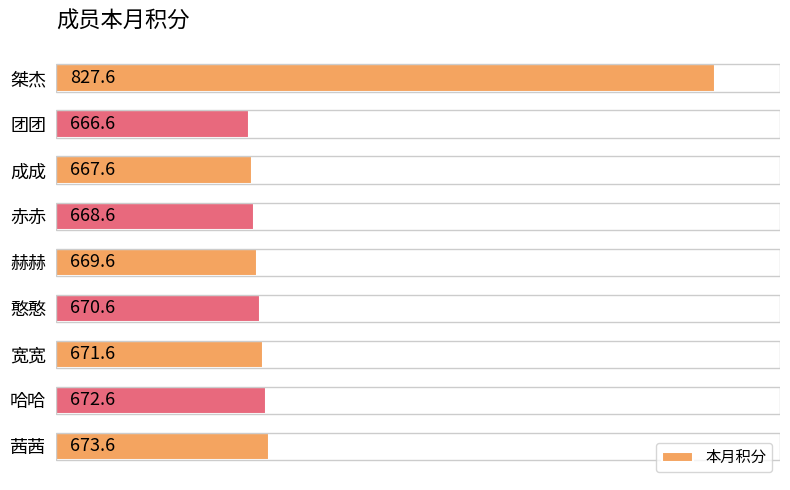

The chart shows a value of 327.5 at 憨憨. True or false?

False